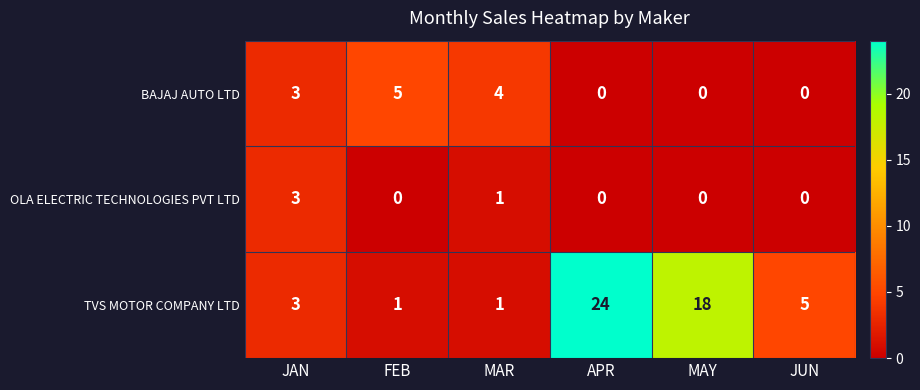

The value of BAJAJ AUTO LTD at JAN is 3. True or false?

True